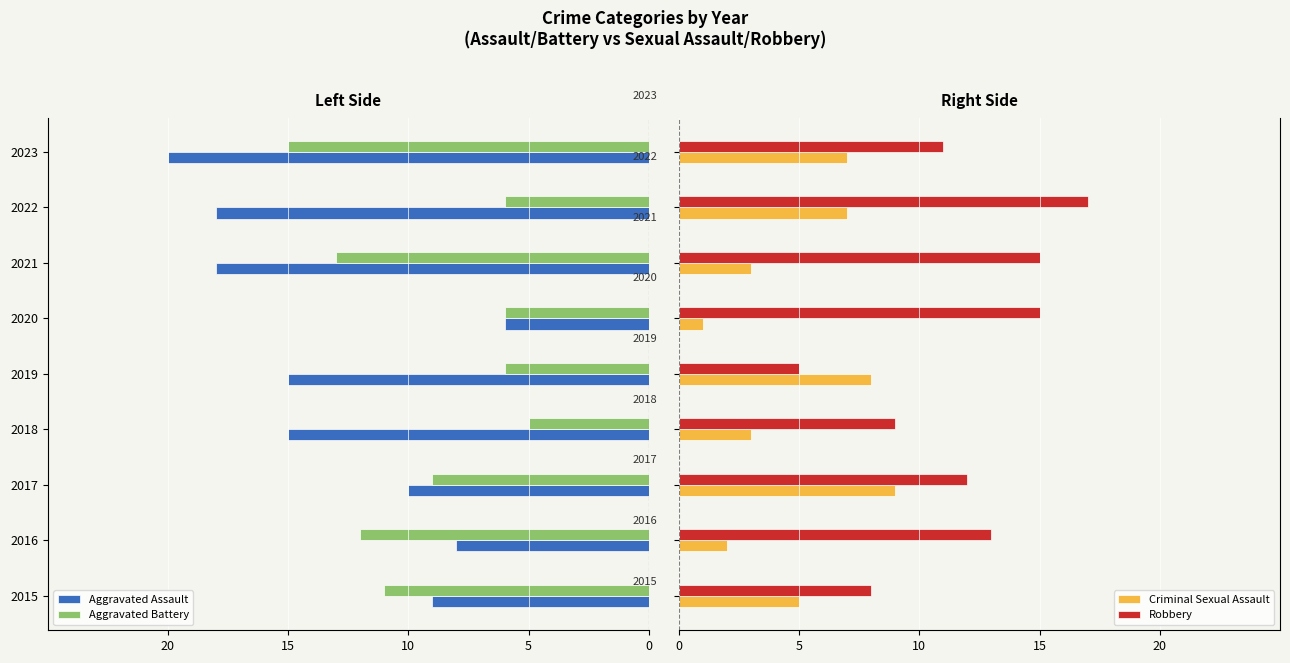

What is the difference between the maximum and minimum values in the Robbery series?

12